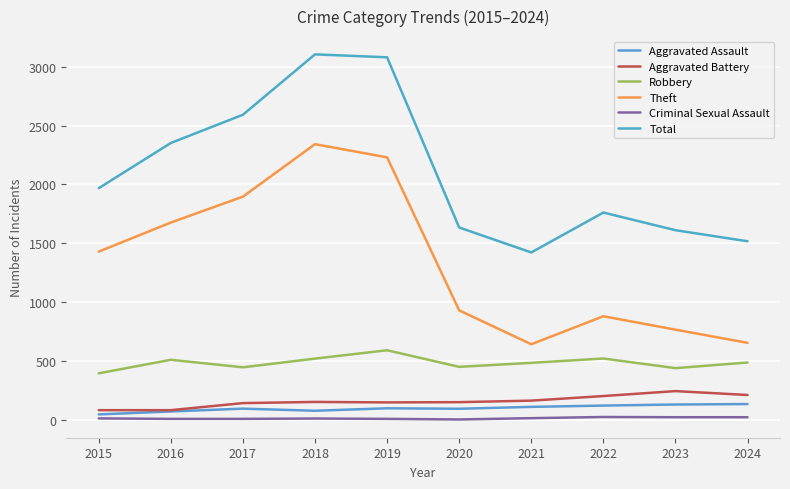

How many distinct data groups are displayed?

6